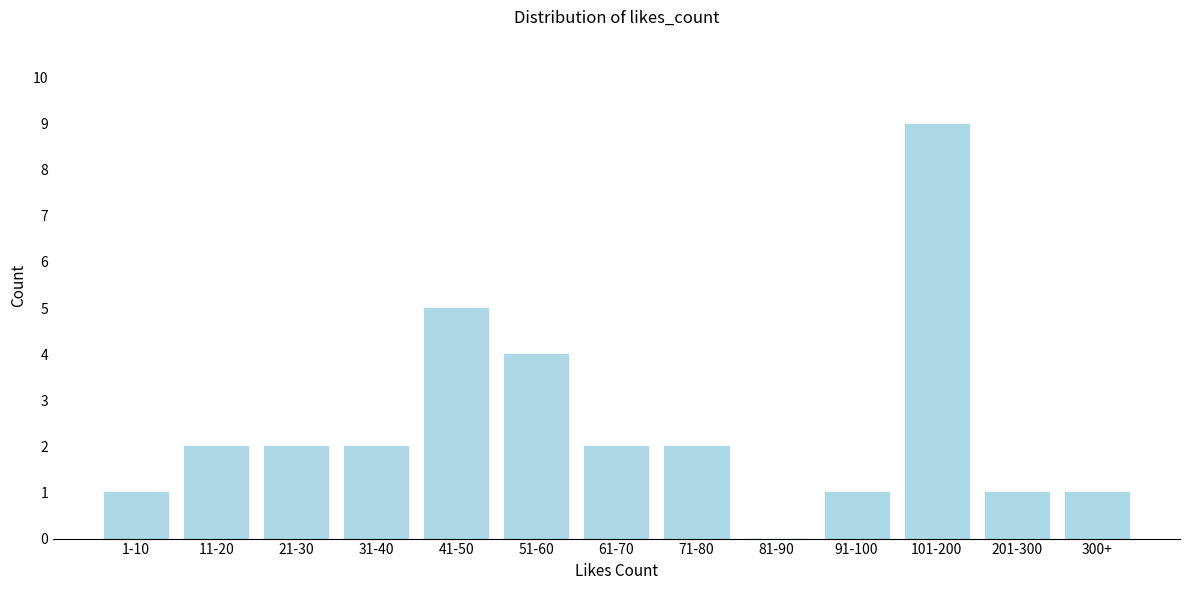

Reading right to left, list all the values displayed in this chart.

300+=1	201-300=1	101-200=9	91-100=1	81-90=0	71-80=2	61-70=2	51-60=4	41-50=5	31-40=2	21-30=2	11-20=2	1-10=1